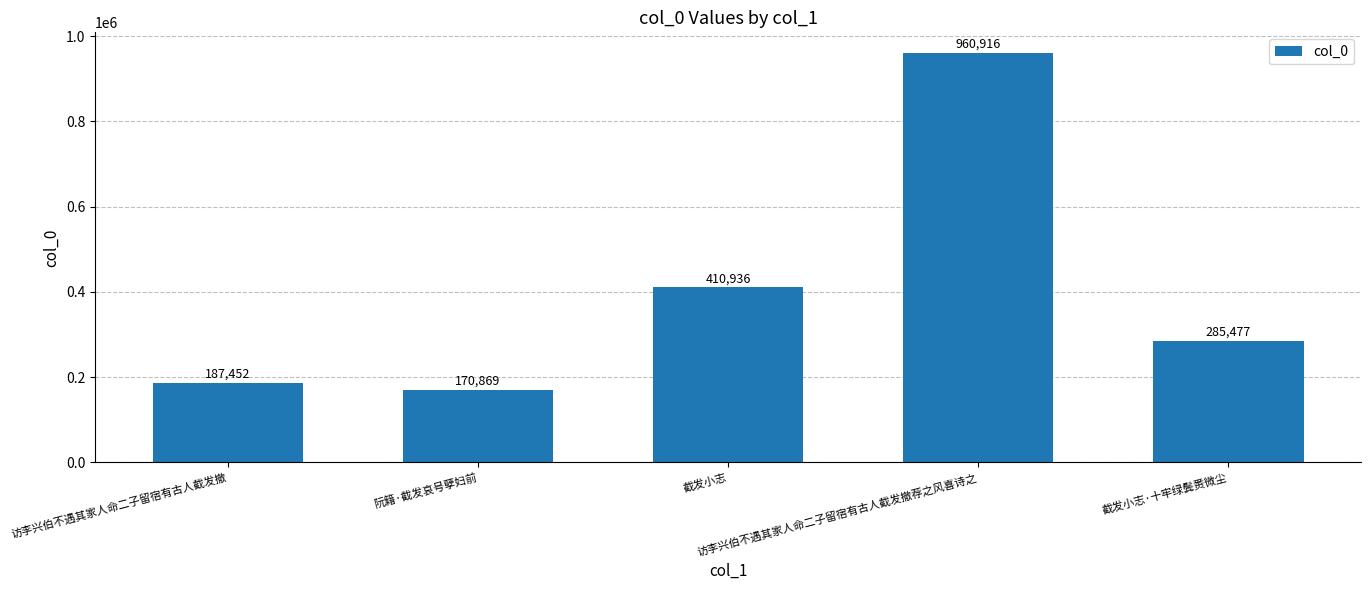

Which label corresponds to the largest value in the chart?

访李兴伯不遇其家人命二子留宿有古人截发撤荐之风喜诗之